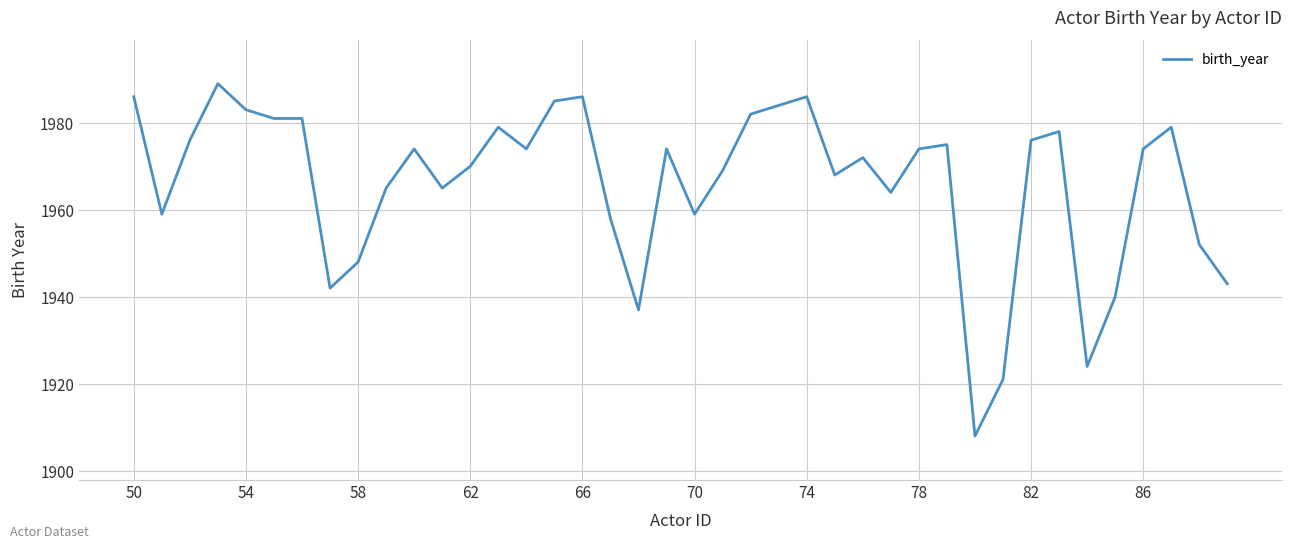

What is the maximum value shown in the chart?

1989